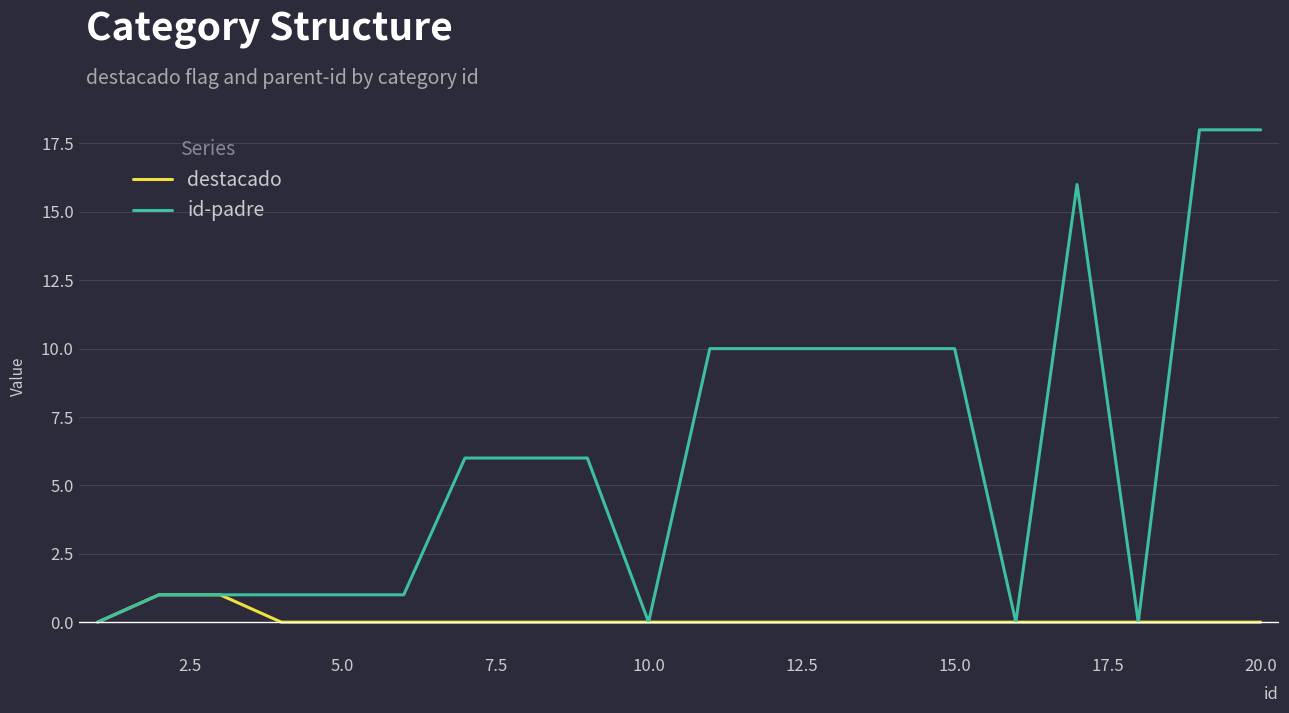

What is the maximum value shown in the chart?

18